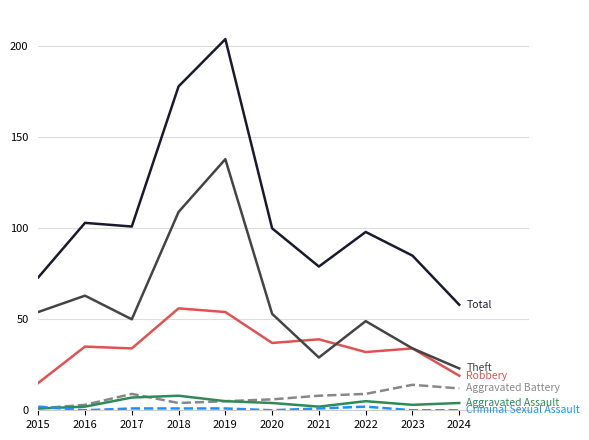

What is the greatest value displayed?

204